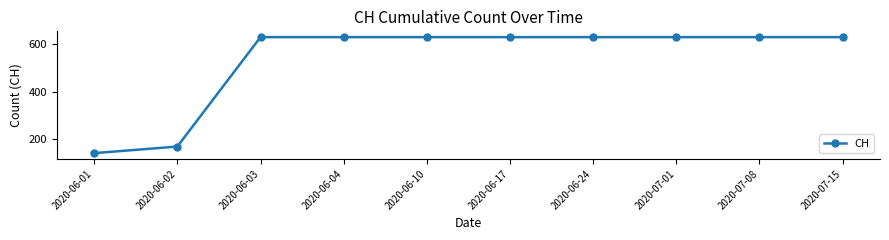

The chart shows a value of 240 at 2020-06-17. True or false?

False